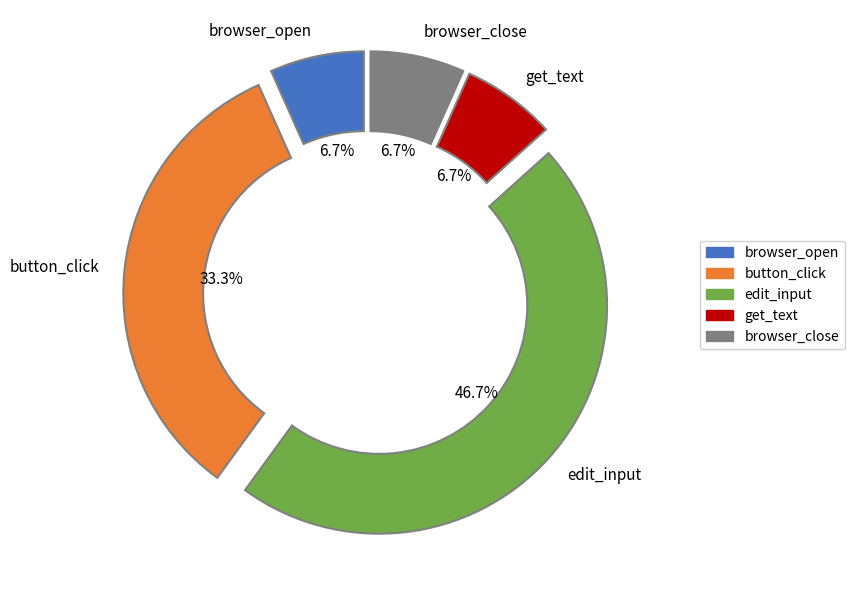

To the nearest percent, what is the average slice percentage?

20%